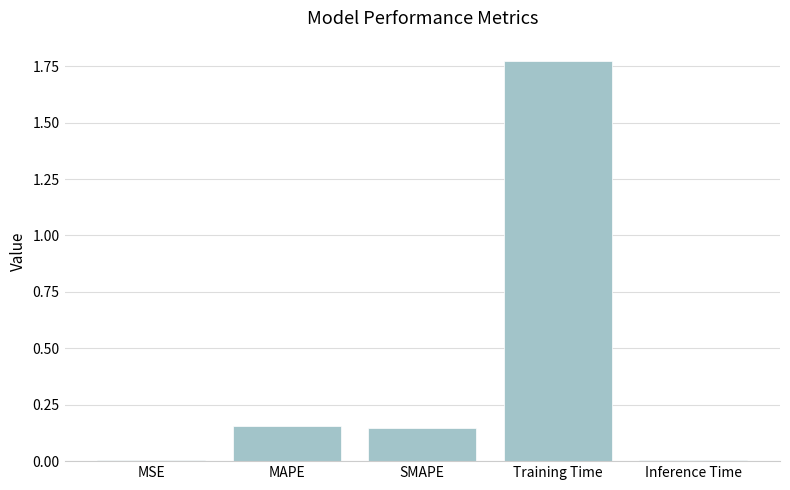

What is the change in value from MSE to SMAPE?

+0.1